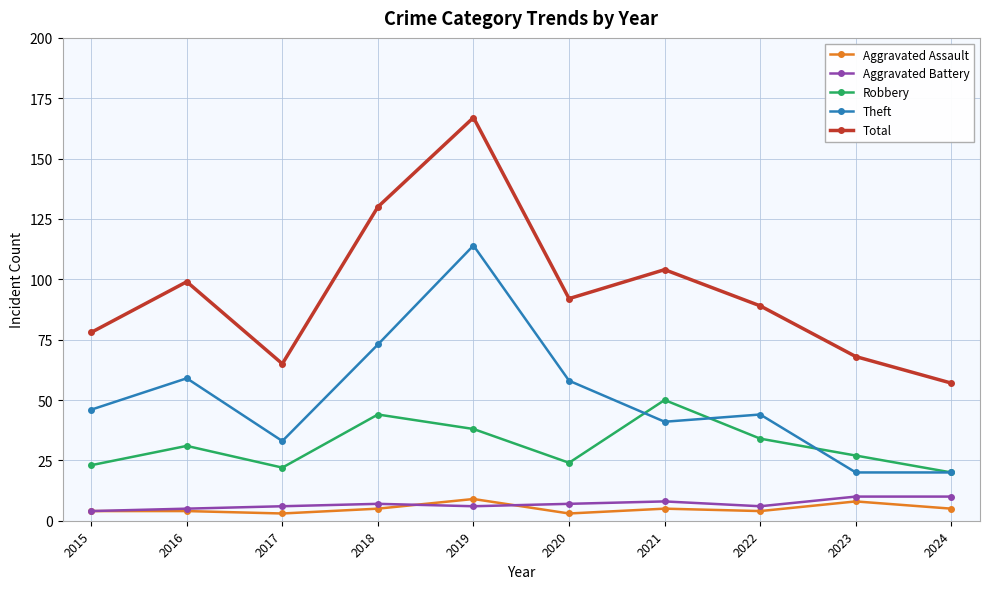

Count the number of data series in this chart.

5